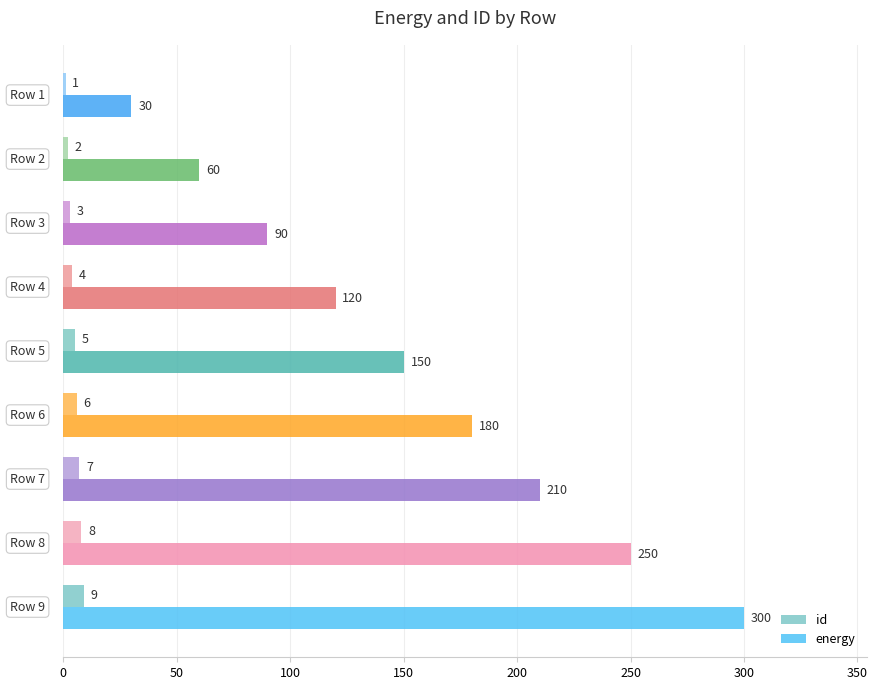

What is the sum of all id values?

45